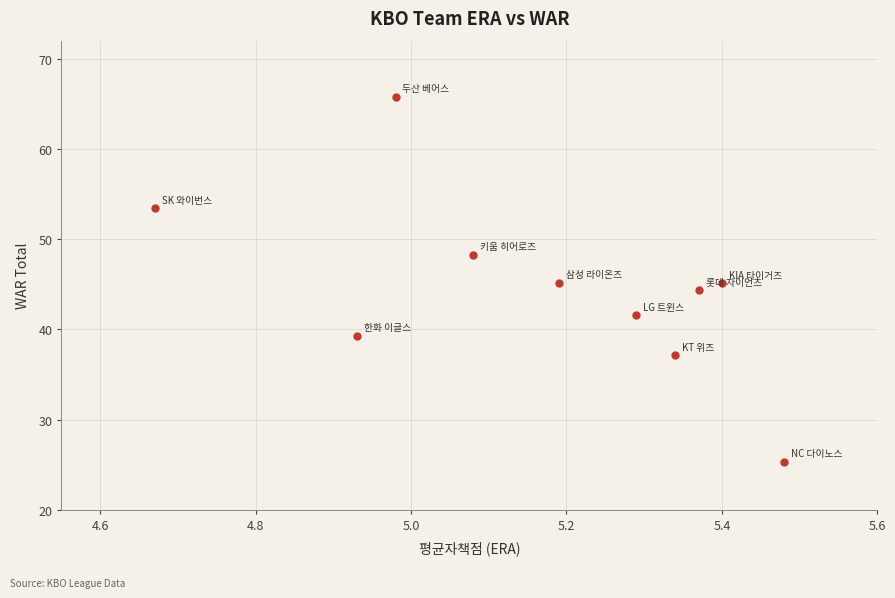

What is the range of X values (max minus min)?

0.8